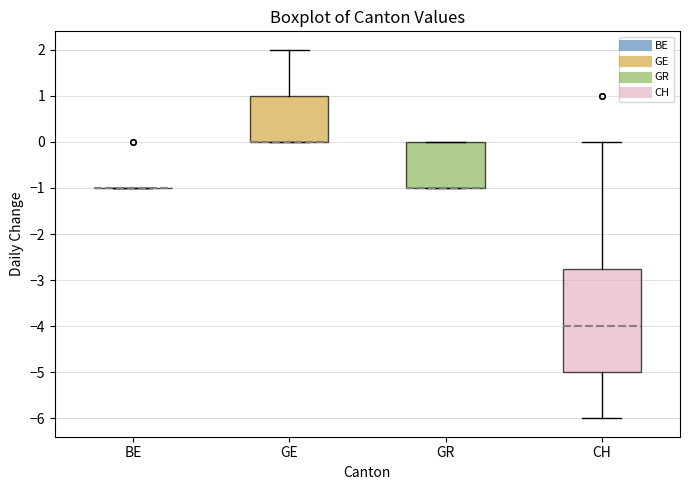

Comparing the boxes themselves (not the whiskers), which one is the tallest?

CH